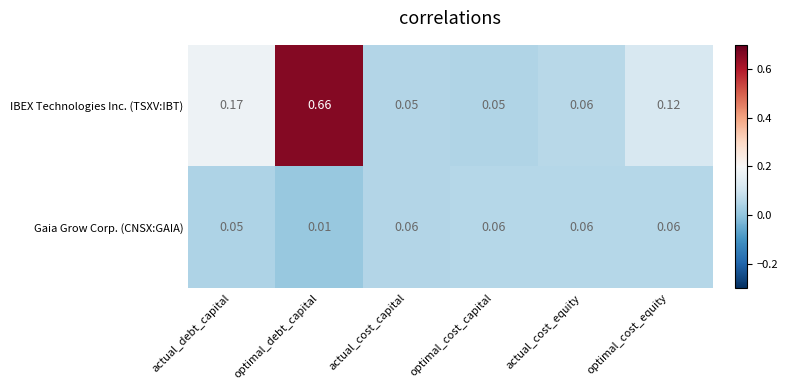

Is the value of Gaia Grow Corp. (CNSX:GAIA) at optimal_cost_equity greater than the value of IBEX Technologies Inc. (TSXV:IBT) at optimal_cost_capital?

Yes